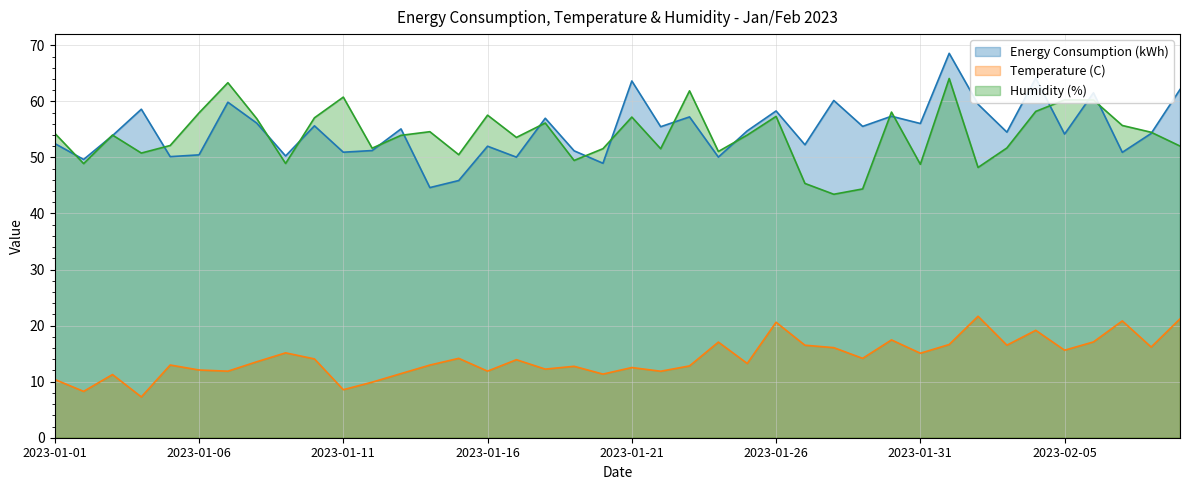

The Temperature (C) series shows 3.6 at 2023-01-25. True or false?

False